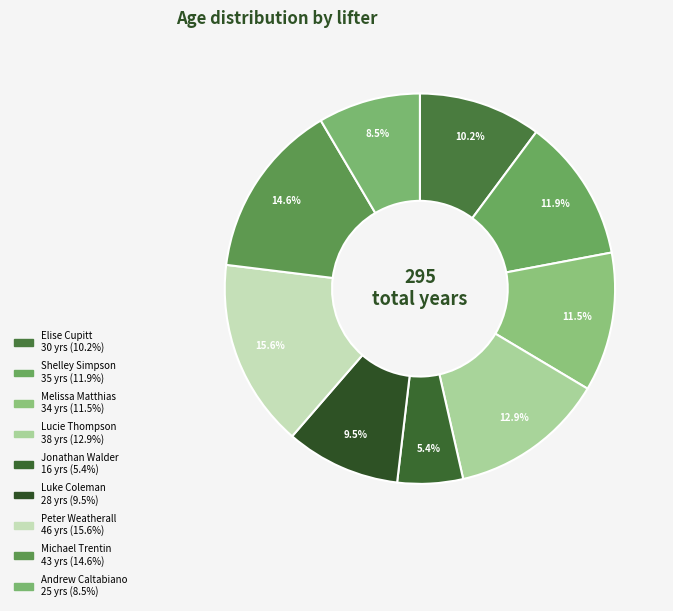

Count the number of slices in the pie.

9